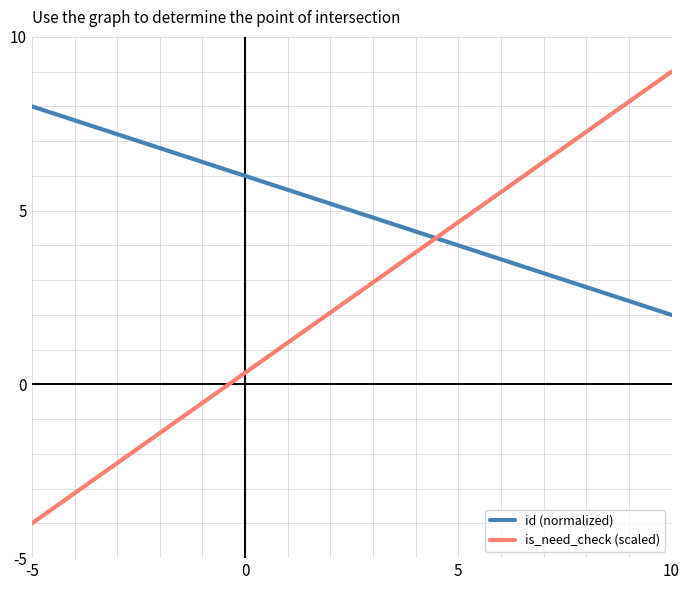

What is the greatest value displayed?

9.0